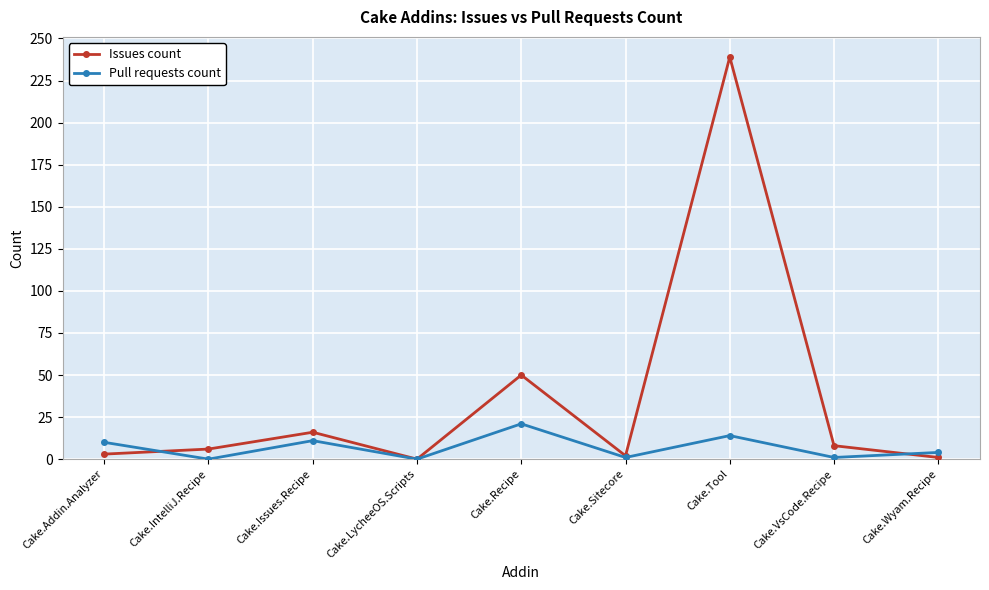

Which series has the widest spread of values?

Issues count